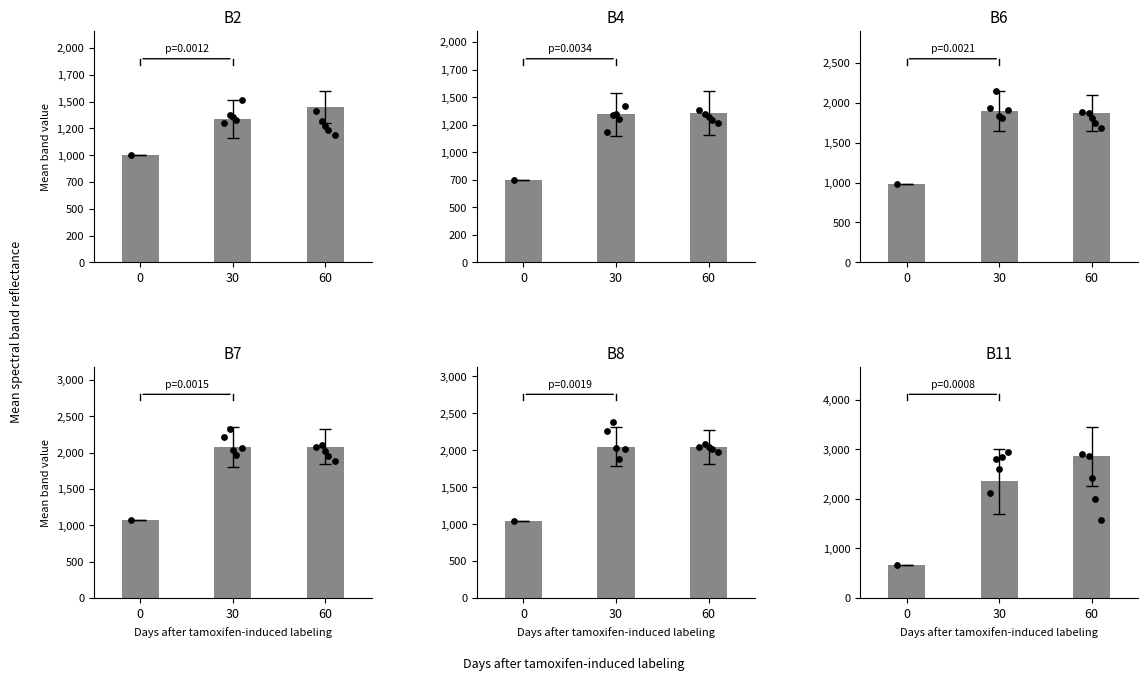

What is the total value across all series at 60?

11666